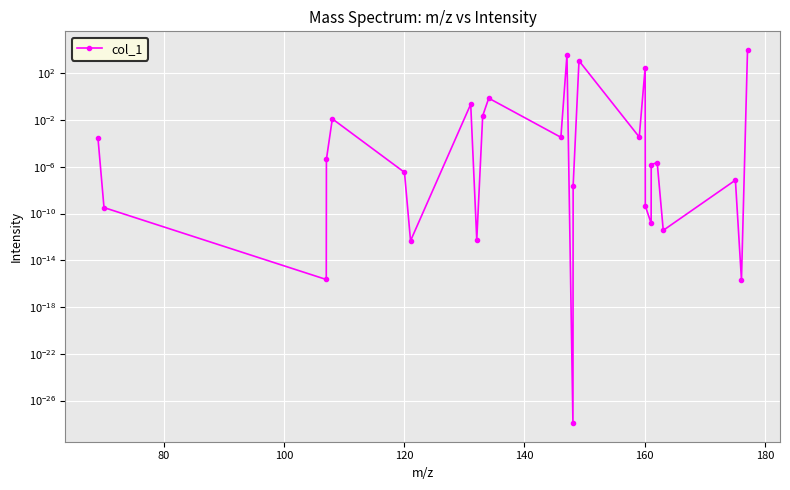

What is the sum of all values?

15131.0